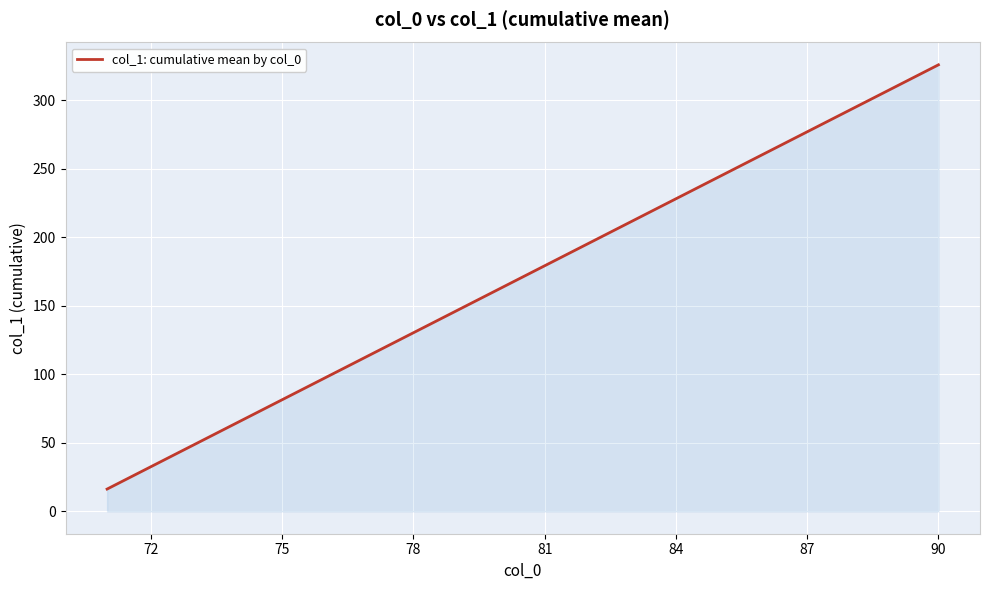

What is the difference between the maximum and minimum values?

309.4